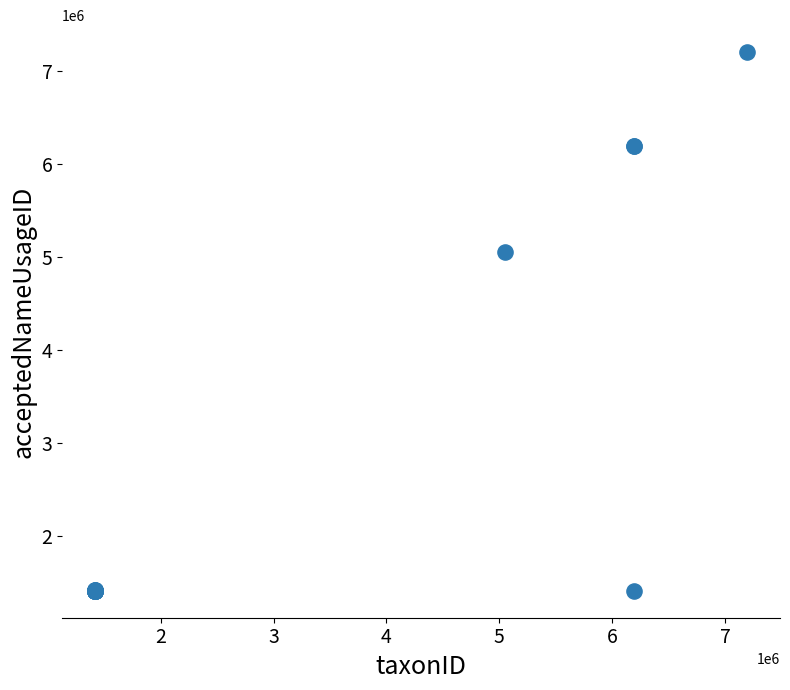

What Y value in the scatter plot is closest to 4307468?

5050776